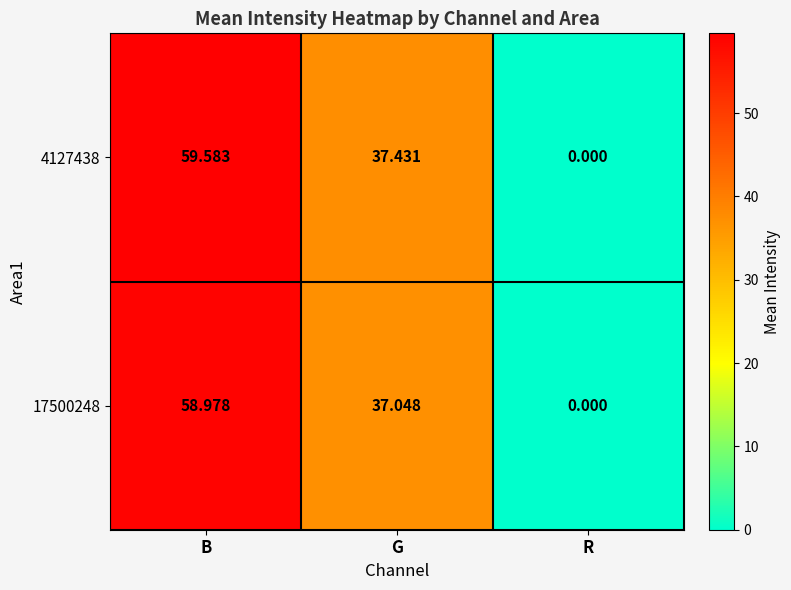

At which category is the sum across all series the highest?

B